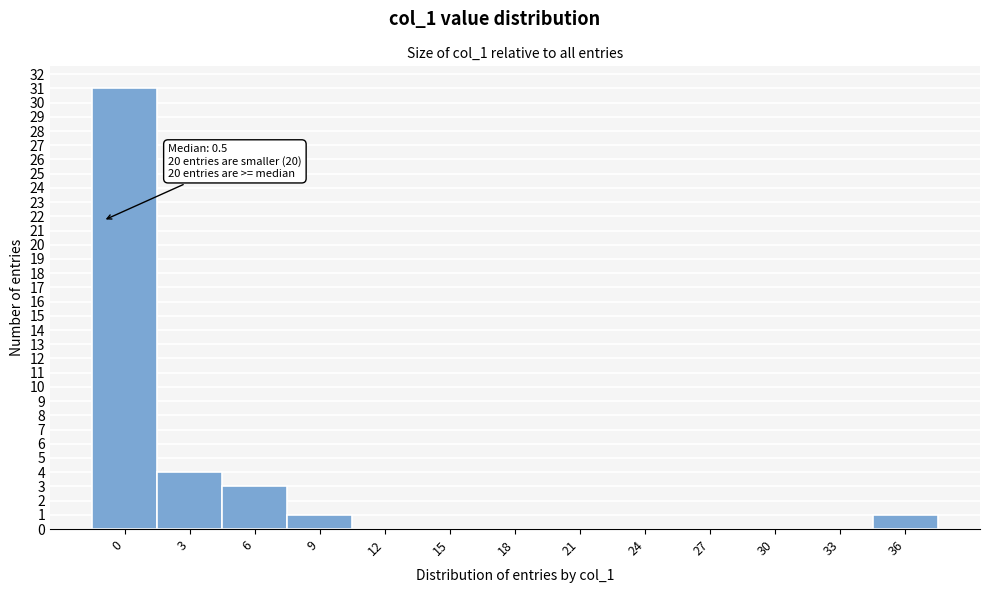

Reading right to left, what are all the values shown in this chart?

36=1	33=0	30=0	27=0	24=0	21=0	18=0	15=0	12=0	9=1	6=3	3=4	0=31